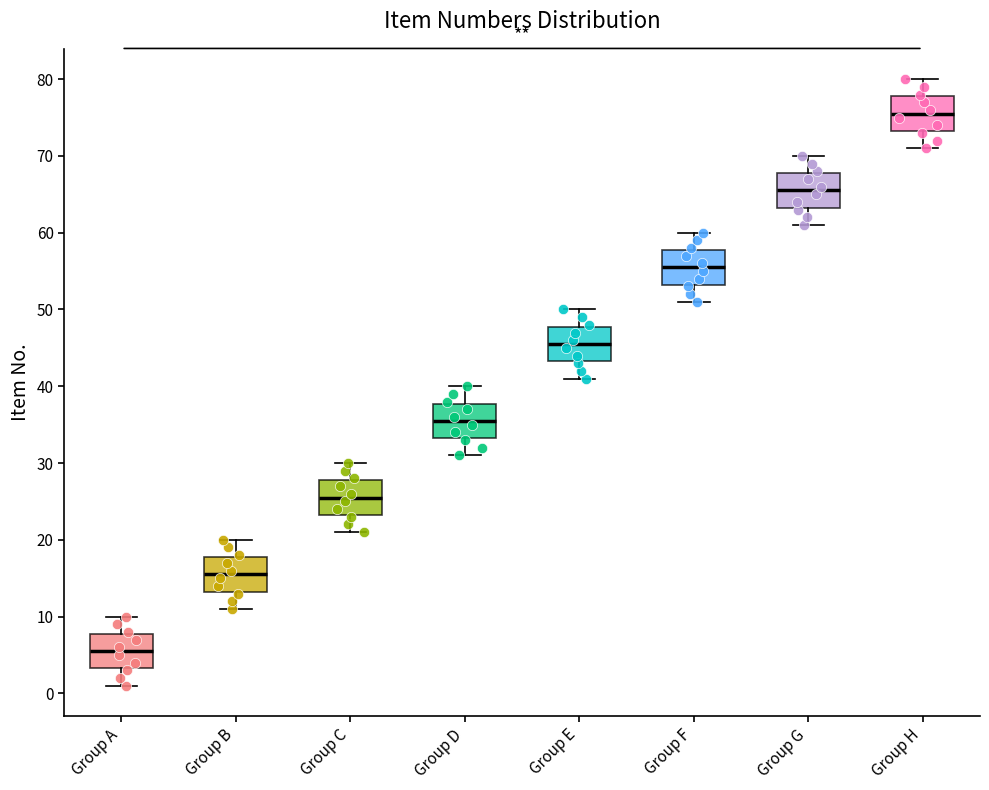

Where is the upper edge of the box for Group B on the y-axis? The values are not printed on the chart, so give them approximately, as read against the axis.

18